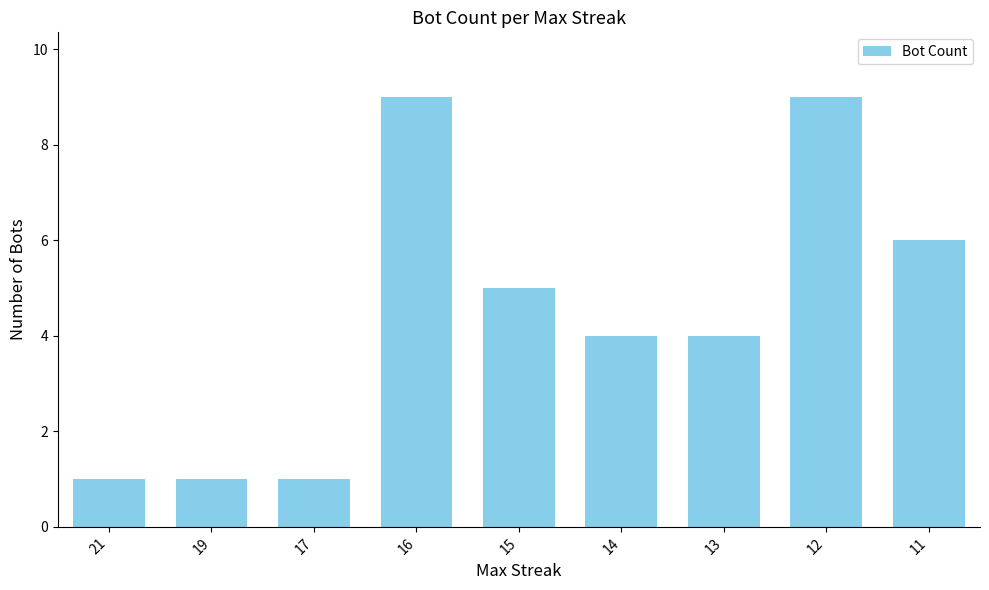

How many data points does each series have?

9